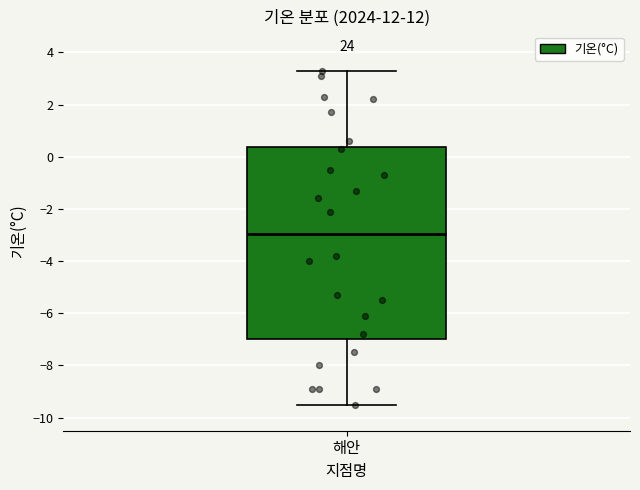

Where is the lower edge of the box for 해안 on the y-axis? The values are not printed on the chart, so give them approximately, as read against the axis.

-7.0